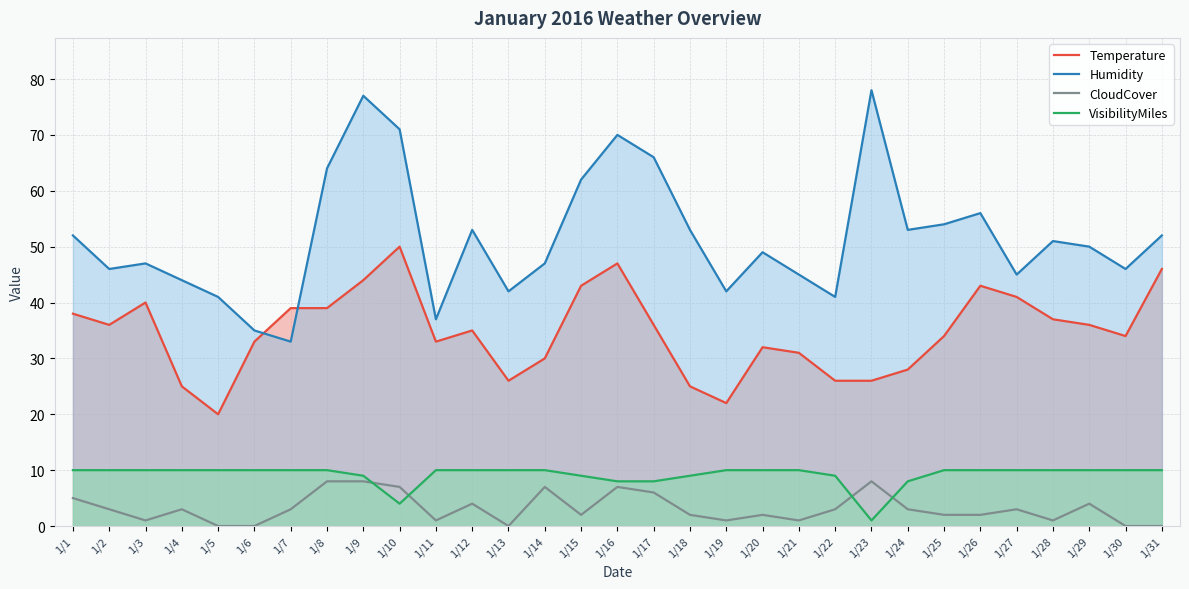

Which category has the lowest value in the VisibilityMiles series?

1/23